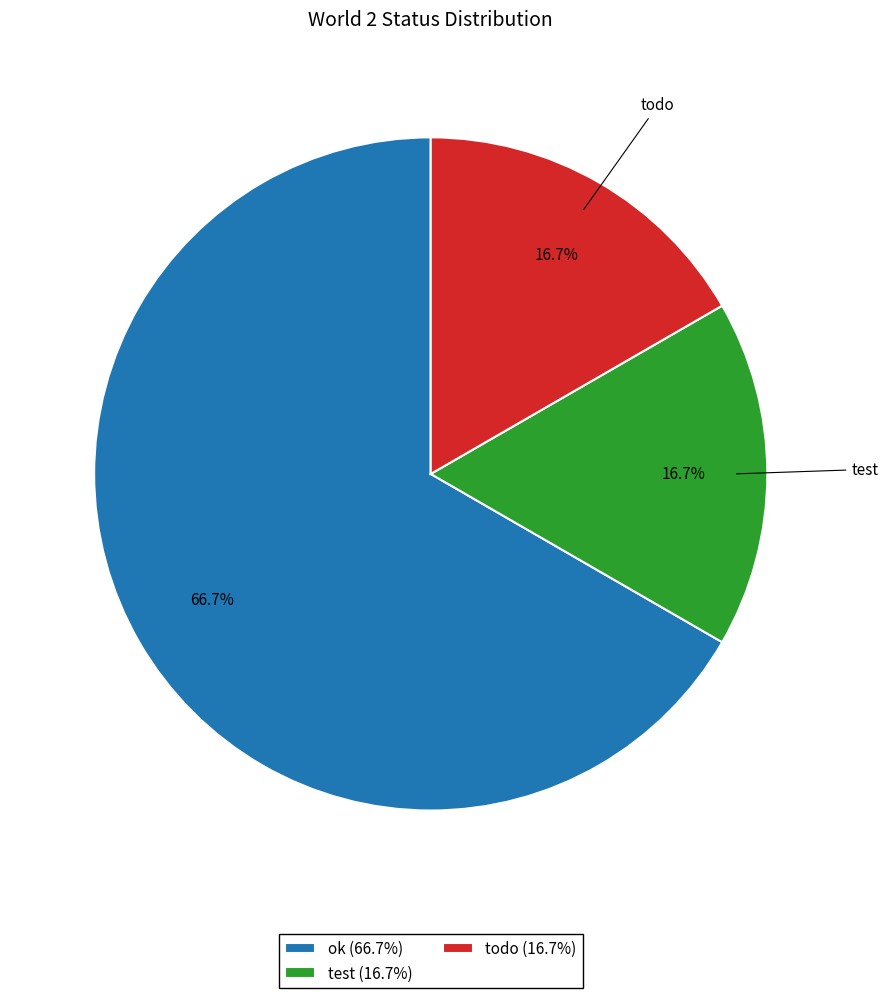

Which slice is the largest?

ok